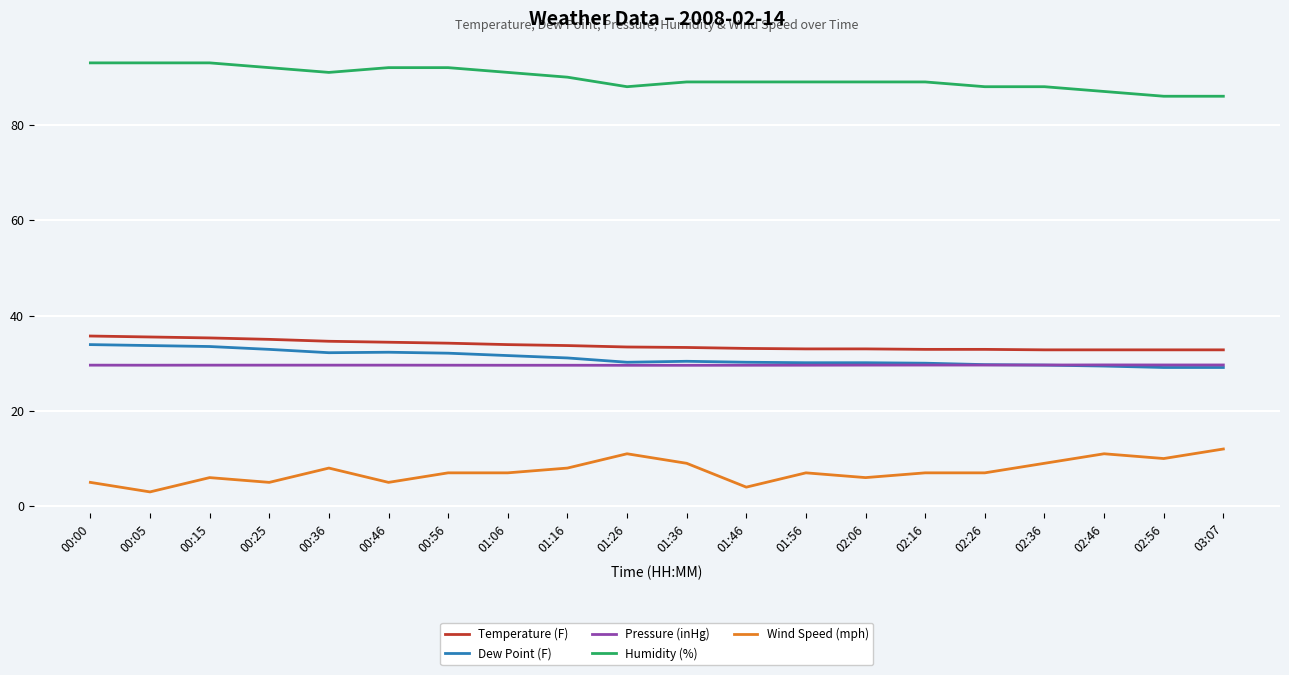

What is the highest value of the Dew Point (F) series?

33.9